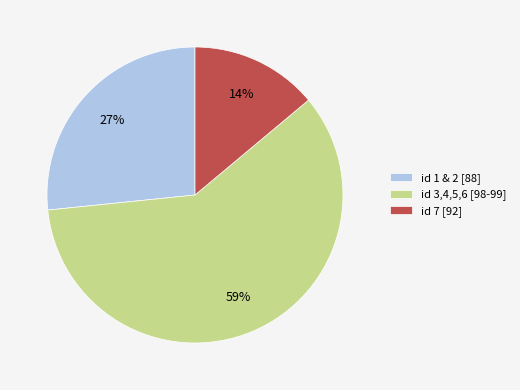

True or false: id 1 & 2 [88] accounts for 34% of the total.

False